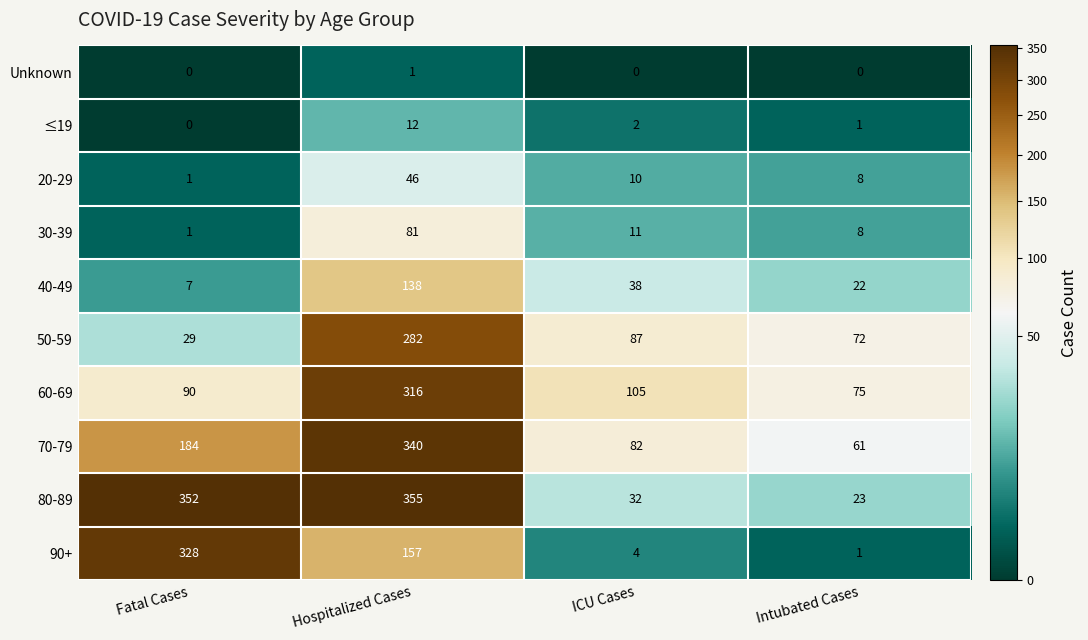

Where is 40-49 nearest to the value 72?

ICU Cases